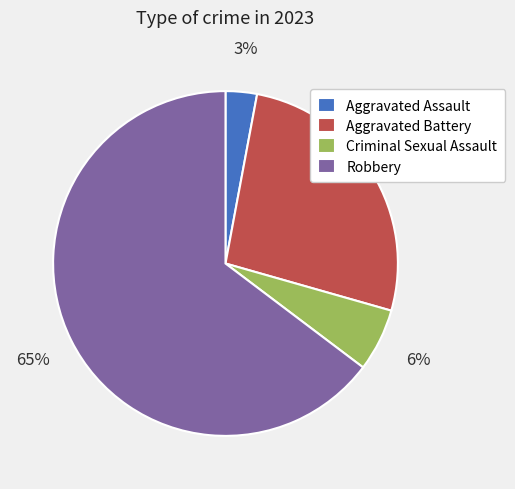

Which has a higher value, Criminal Sexual Assault or Robbery?

Robbery